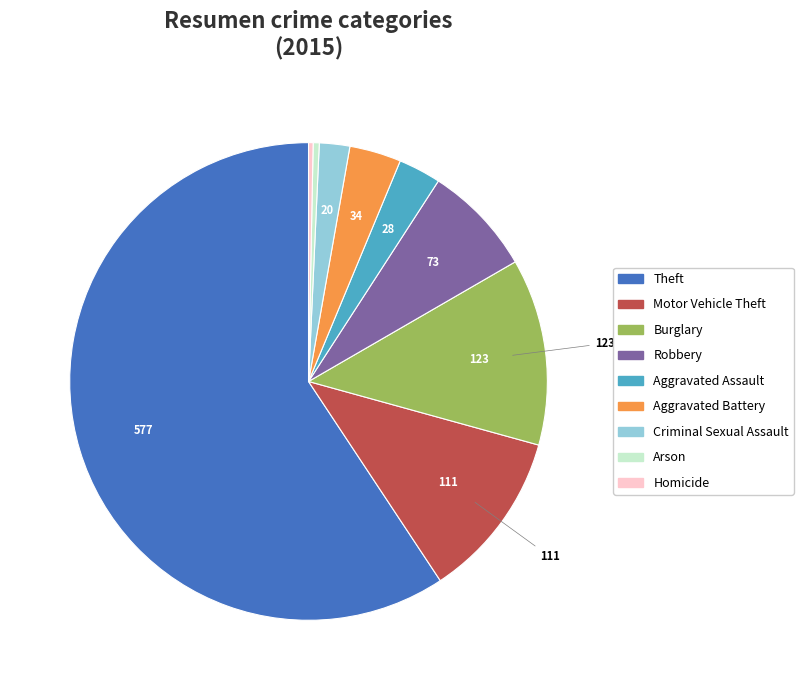

Combined, do Theft and Criminal Sexual Assault account for over 50%?

Yes